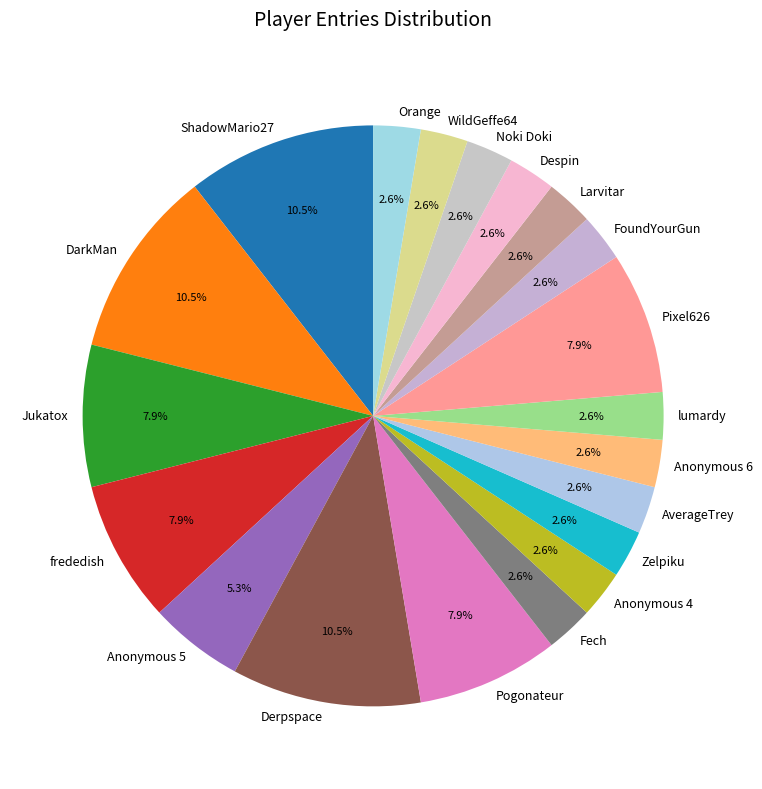

What percentage do Zelpiku and frededish together represent?

10.5%